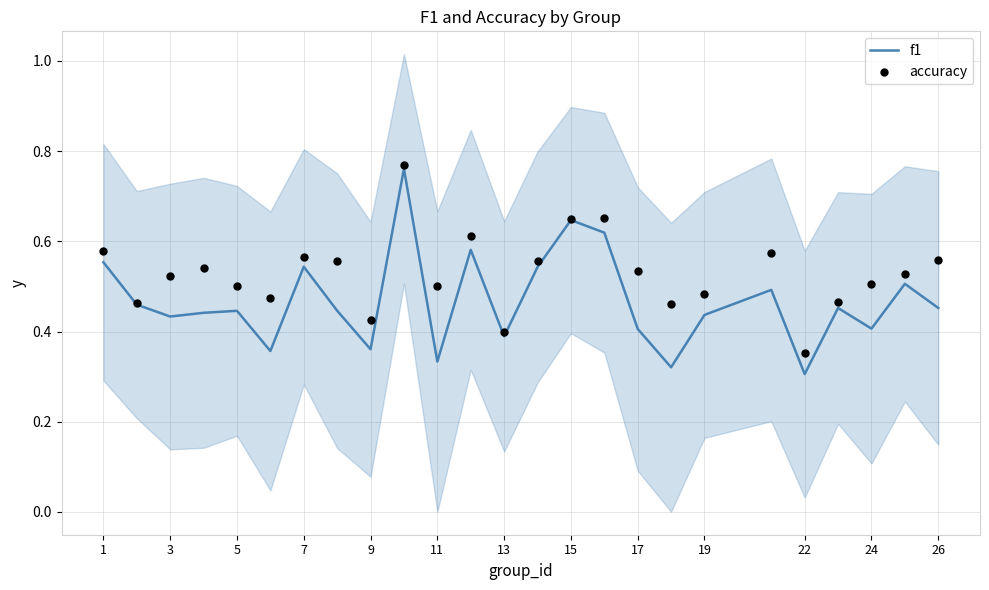

At how many categories does at least one series exceed 0?

25